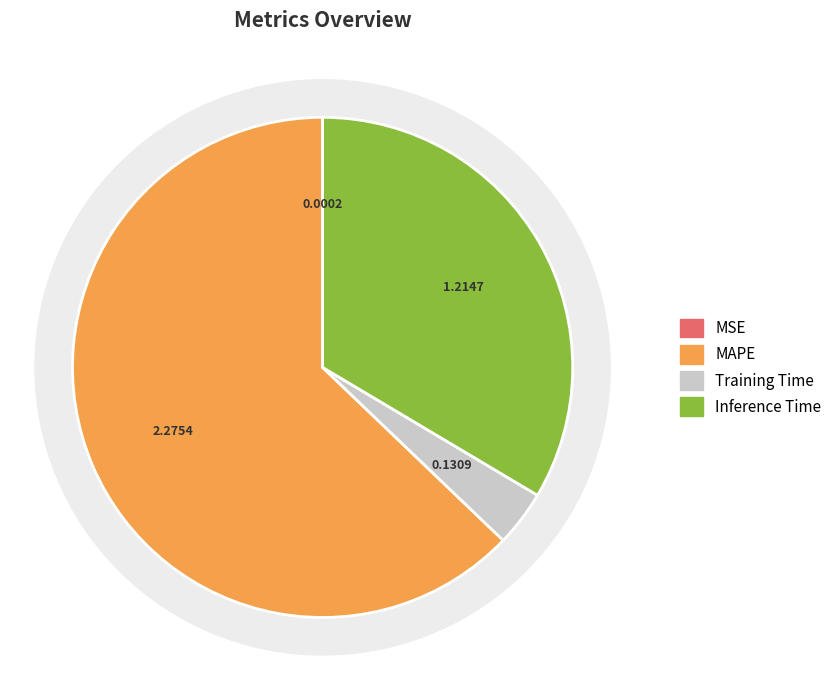

Is it true that Training Time is 4% of the pie?

True